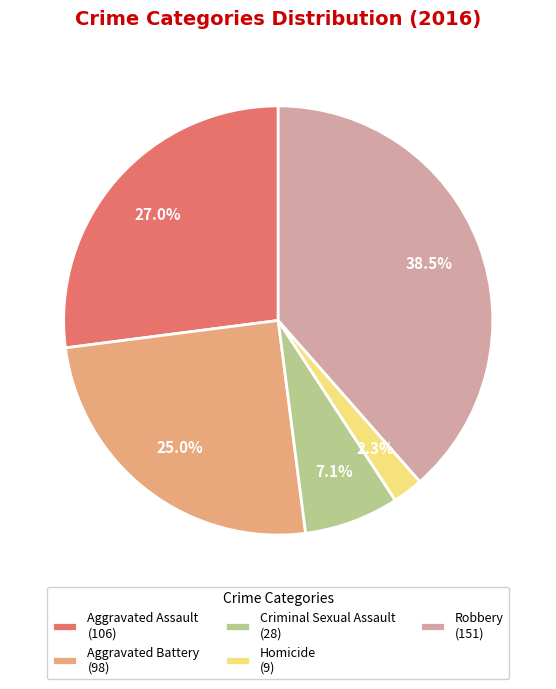

The Aggravated Assault slice represents 19% of the pie. True or false?

False